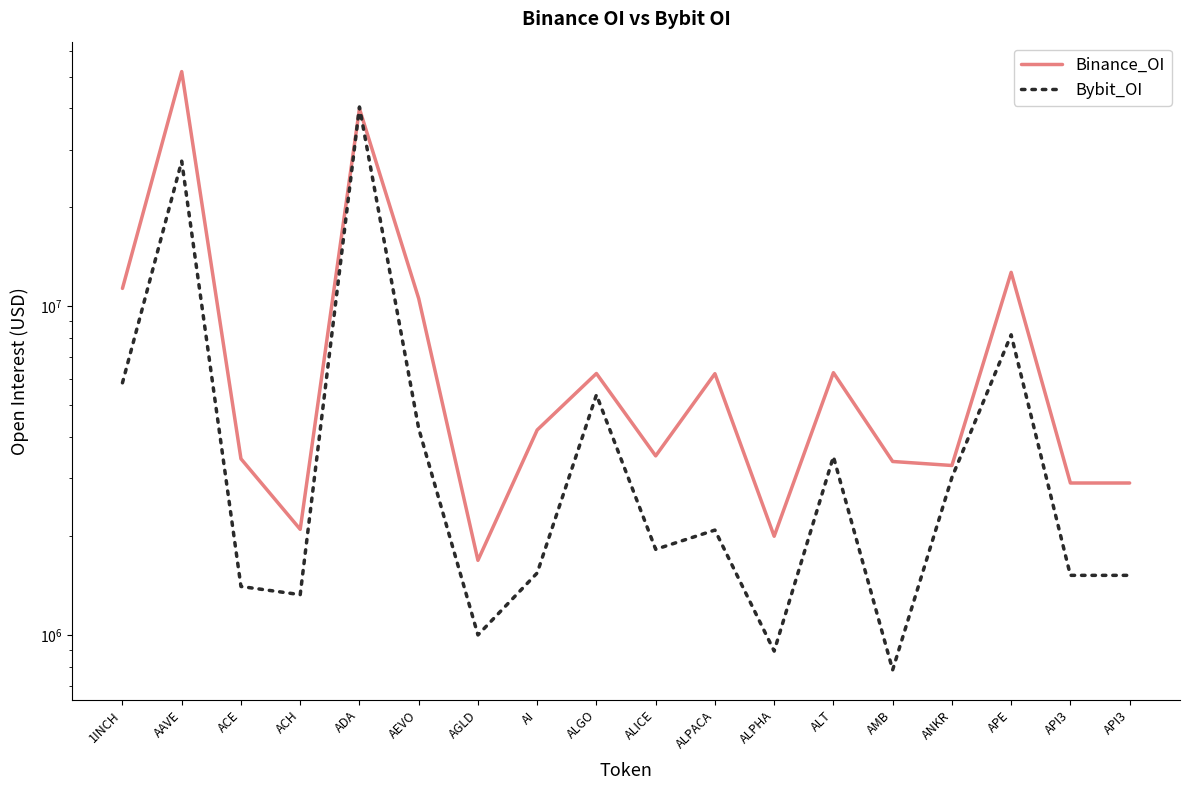

The Binance_OI series shows 3369404 at AMB. True or false?

True